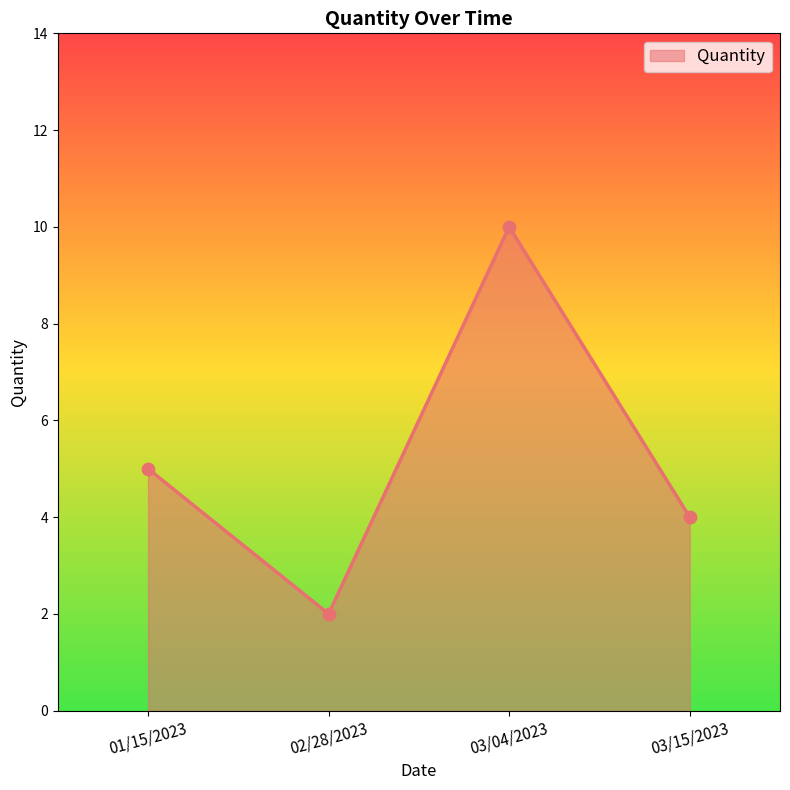

Between 03/15/2023 and 01/15/2023, which is larger?

01/15/2023